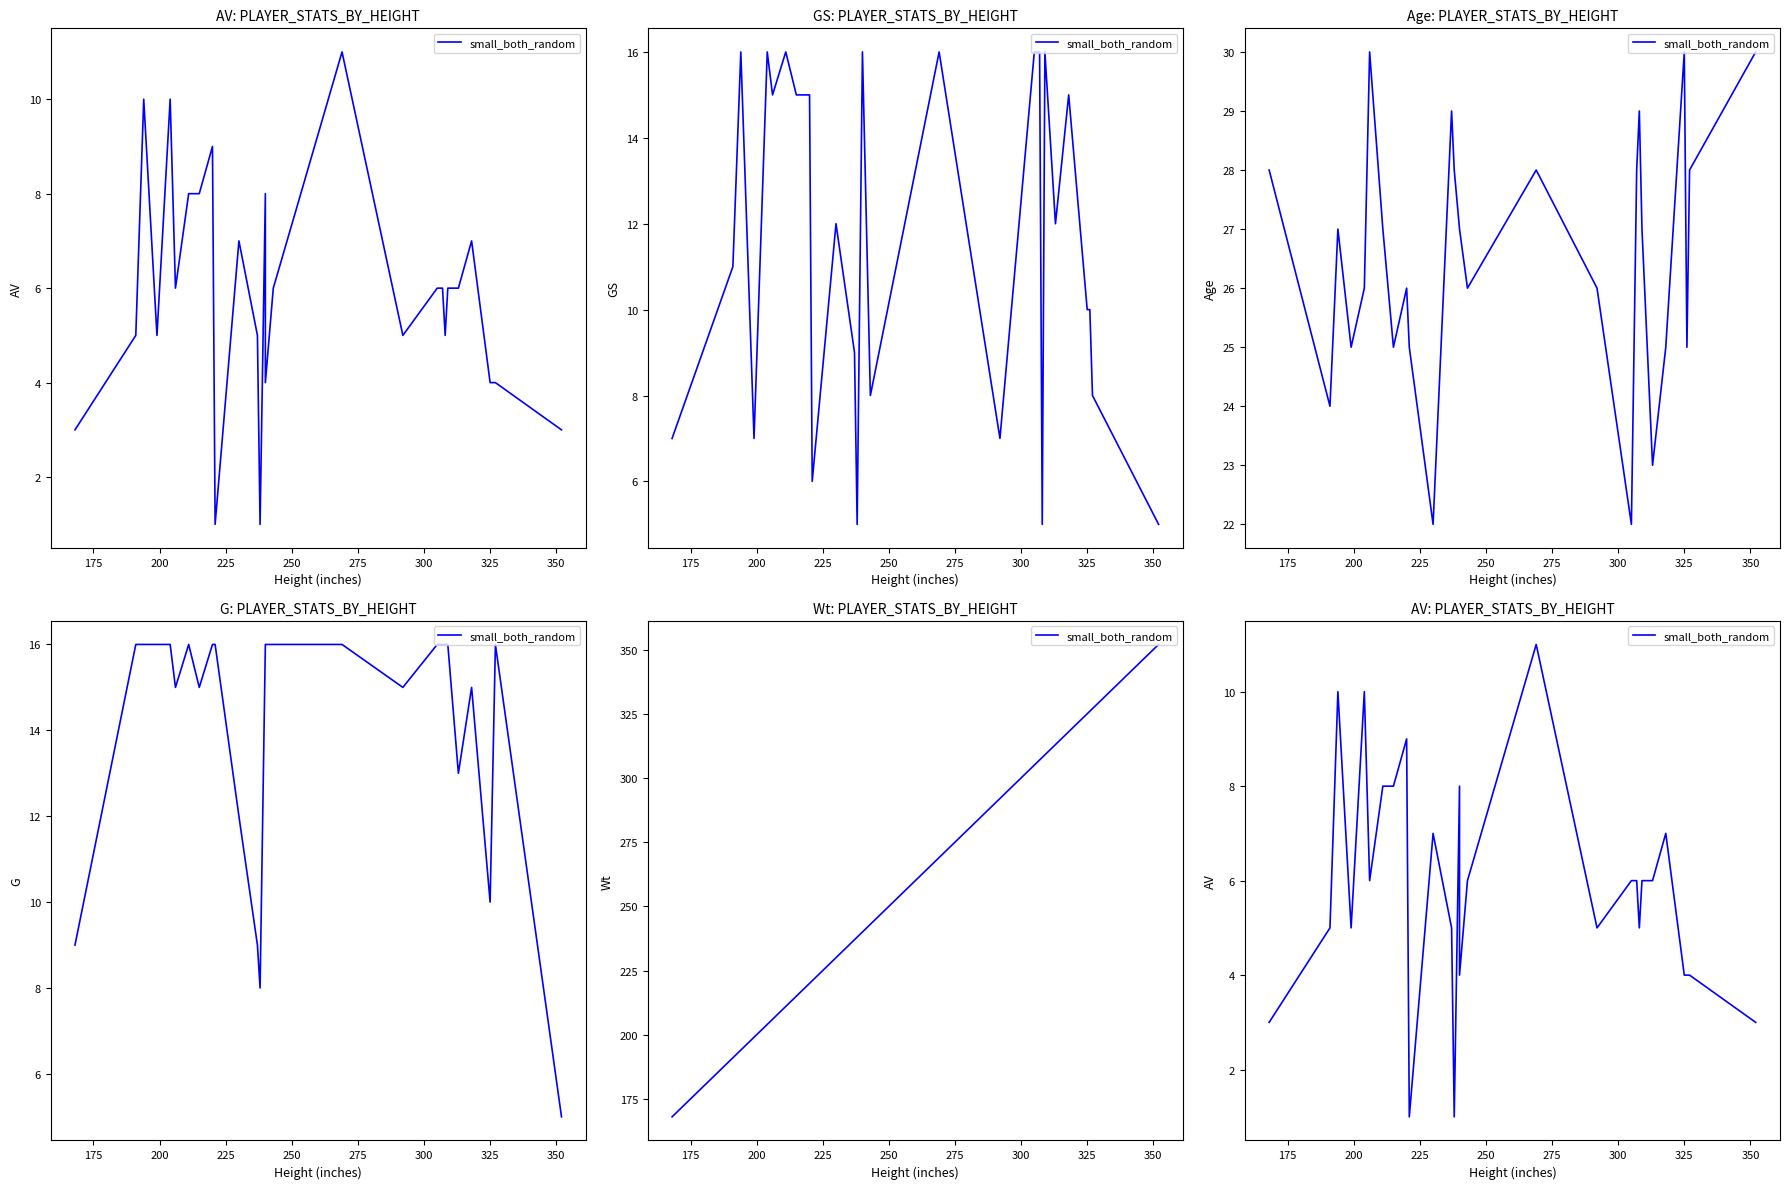

What is the maximum value shown in the chart?

11